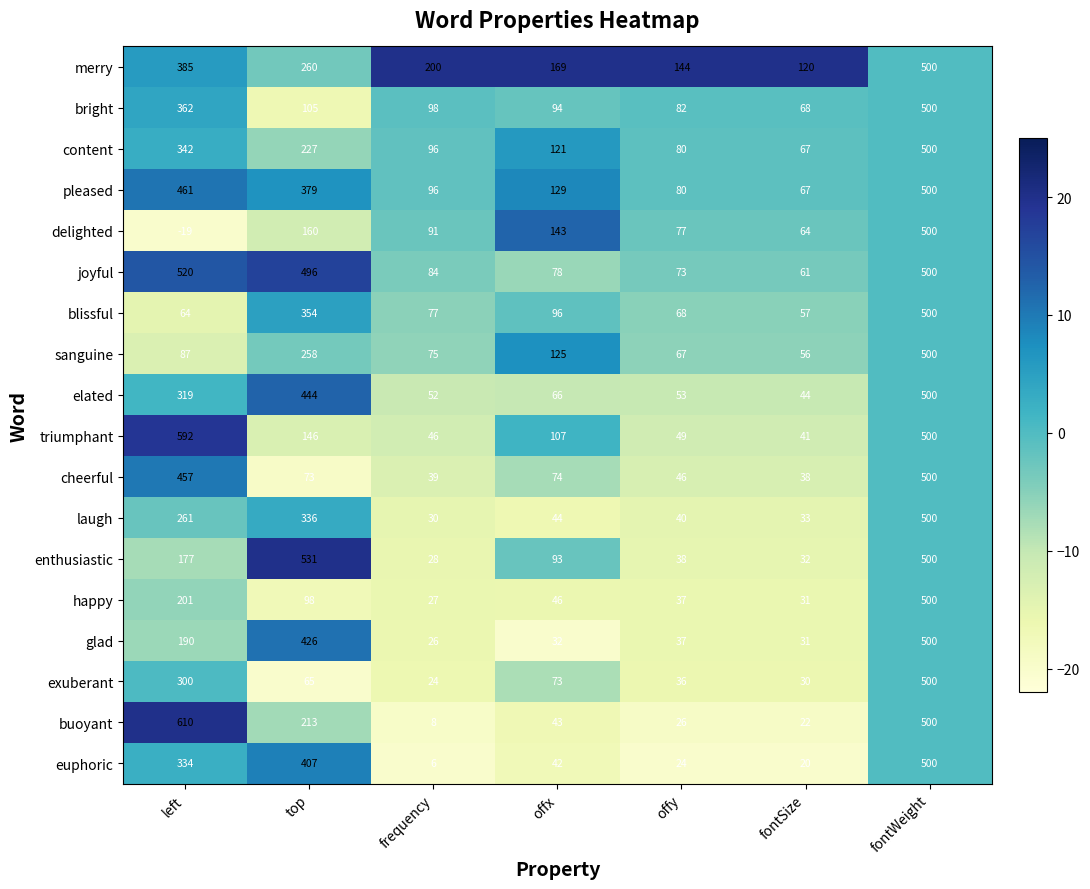

Rank the categories by sanguine value from lowest to highest.

fontSize, offy, frequency, left, offx, top, fontWeight